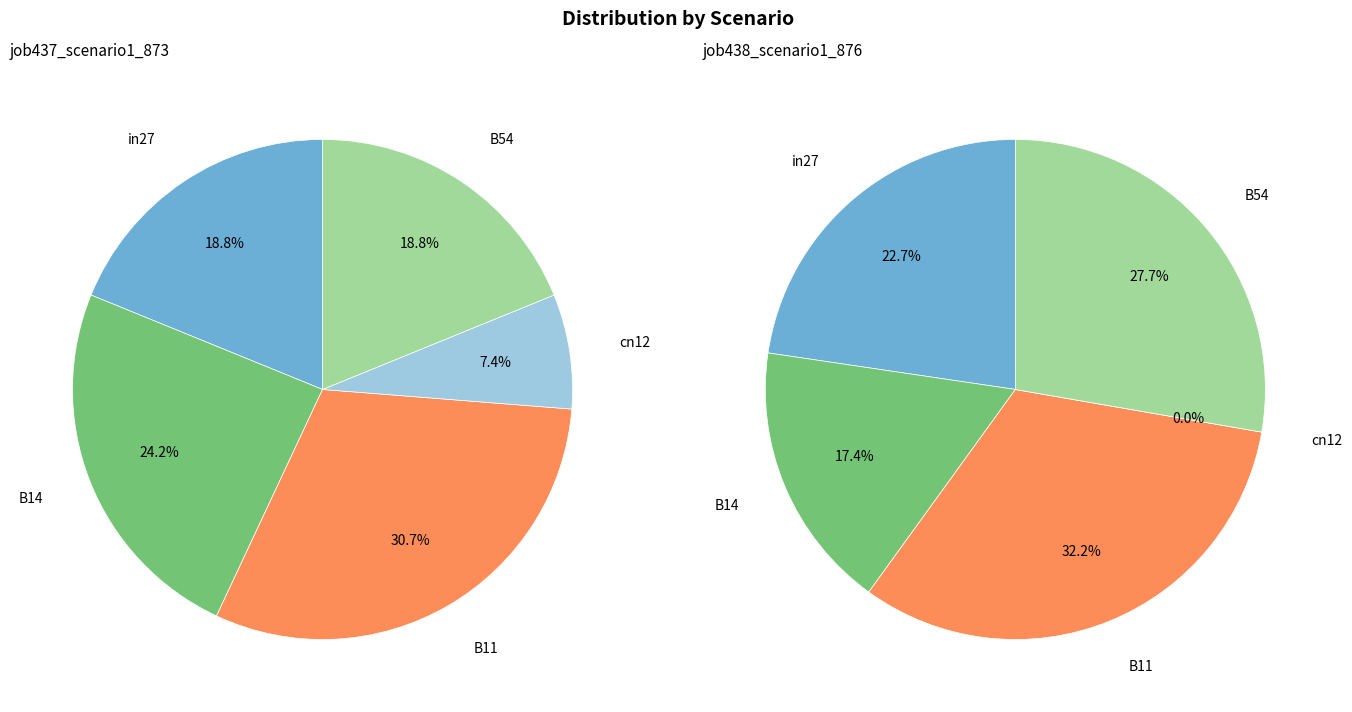

Which category has the biggest portion of the pie?

B11